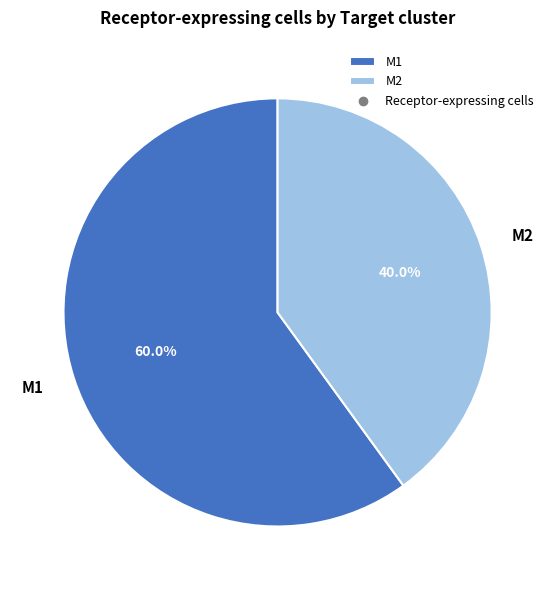

Which category has the biggest portion of the pie?

M1